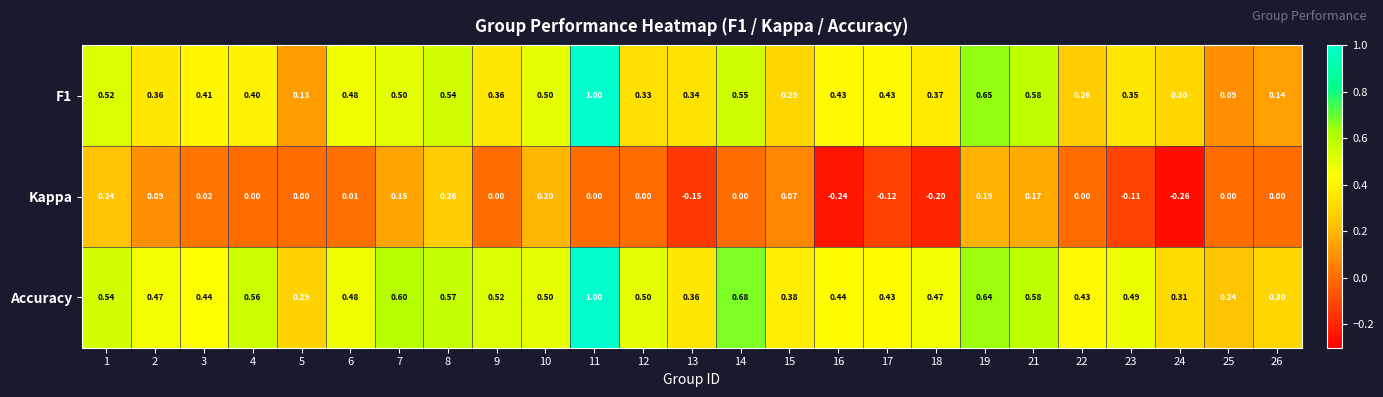

At which category is the sum across all series the highest?

11